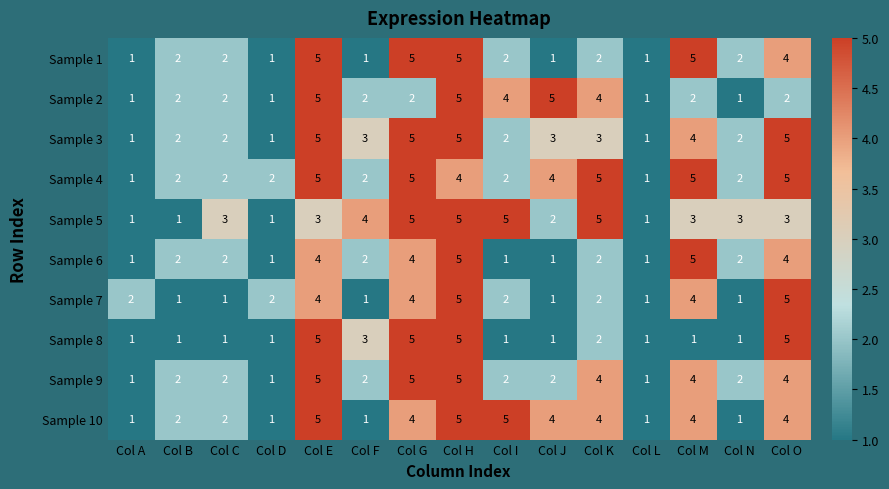

Which series changed the most between Col I and Col J?

Sample 5